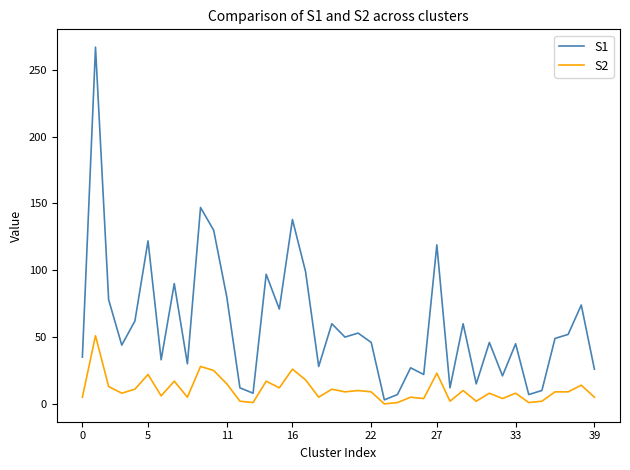

True or false: S2 and S1 intersect in this chart.

False